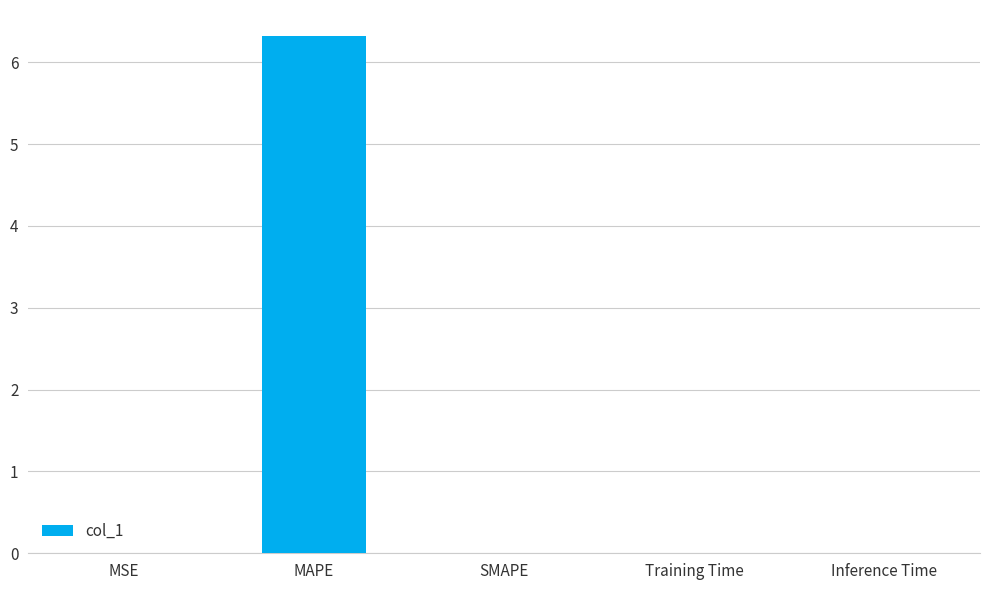

Between MAPE and MSE, which is larger?

MAPE